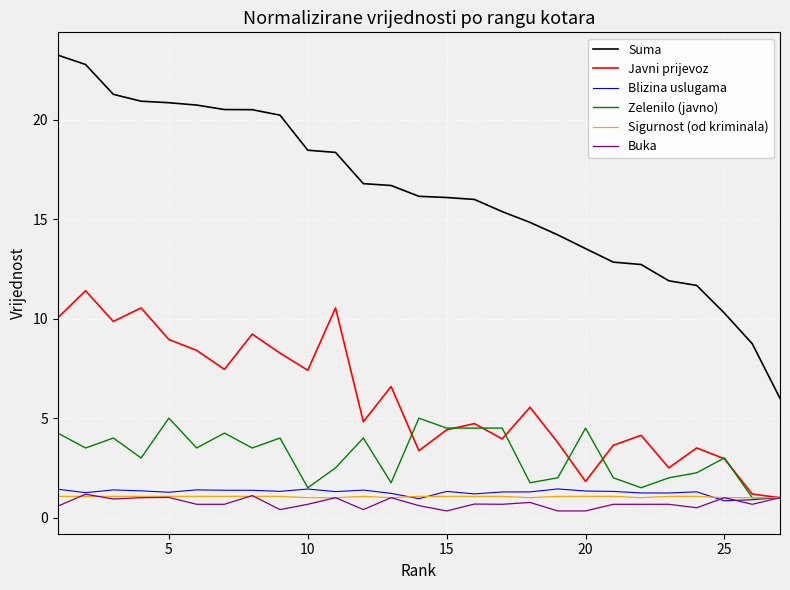

How many lines are shown in the chart?

6